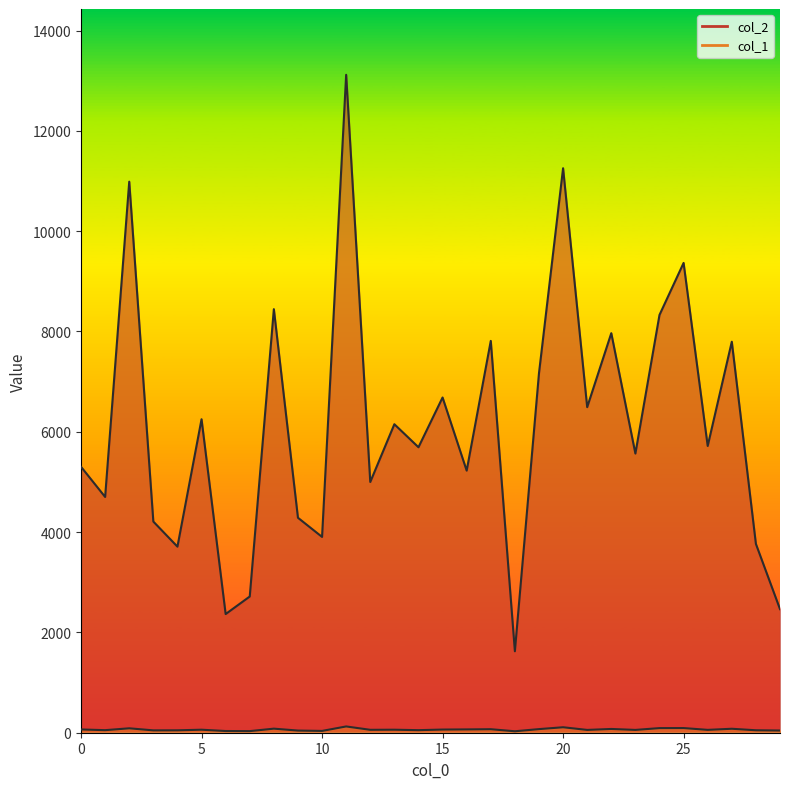

At 13, list the series in order from smallest to largest.

col_1, col_2